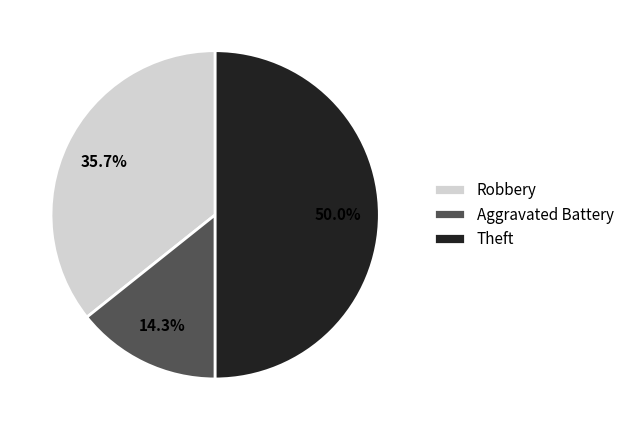

True or false: Robbery accounts for 45% of the total.

False